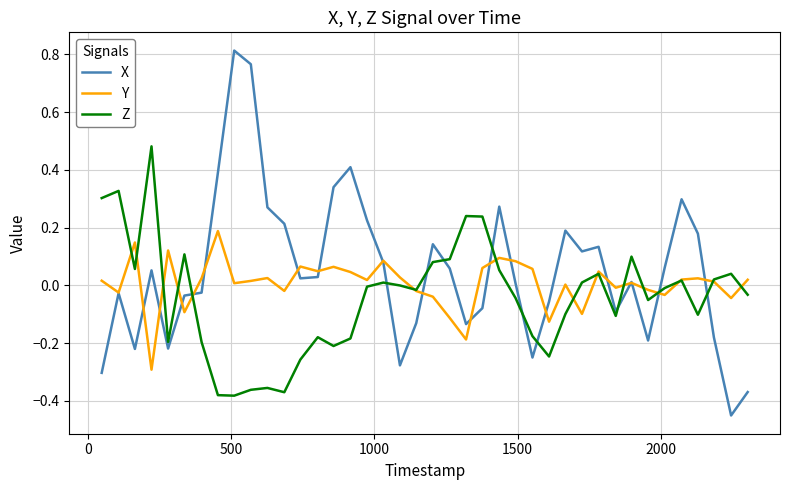

Rank the series by their maximum value, from highest to lowest.

X, Z, Y